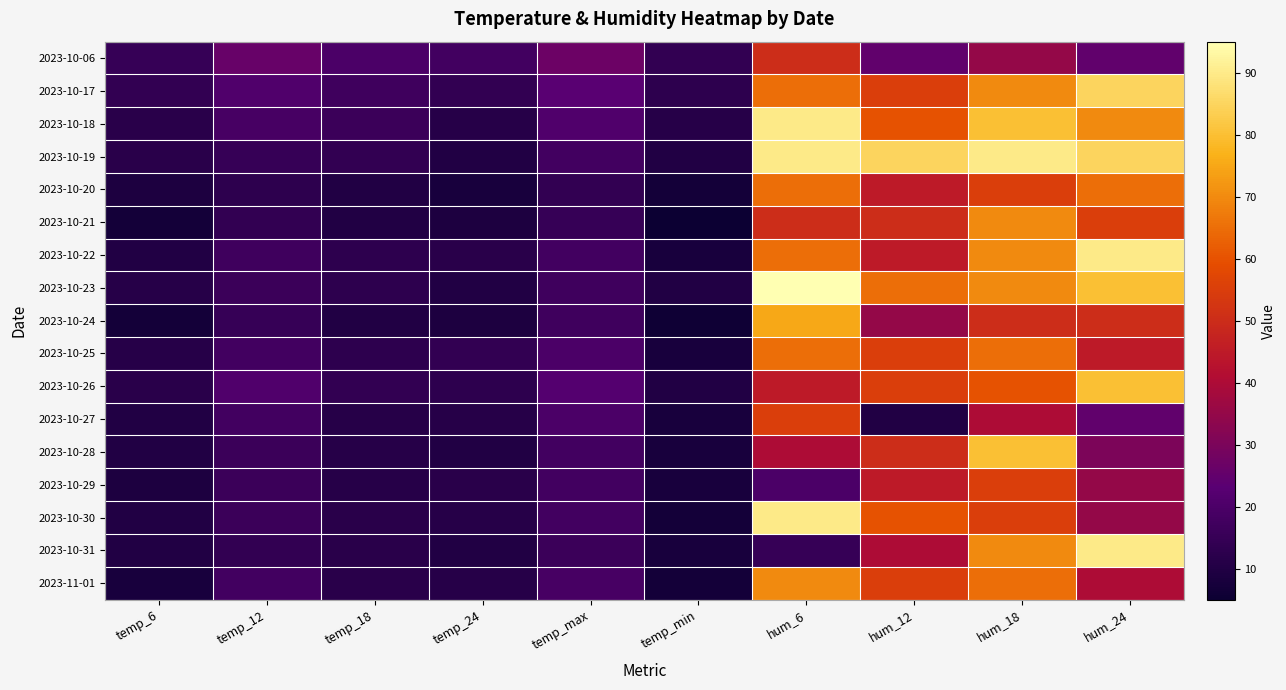

What is the total value across all series at hum_12?

835